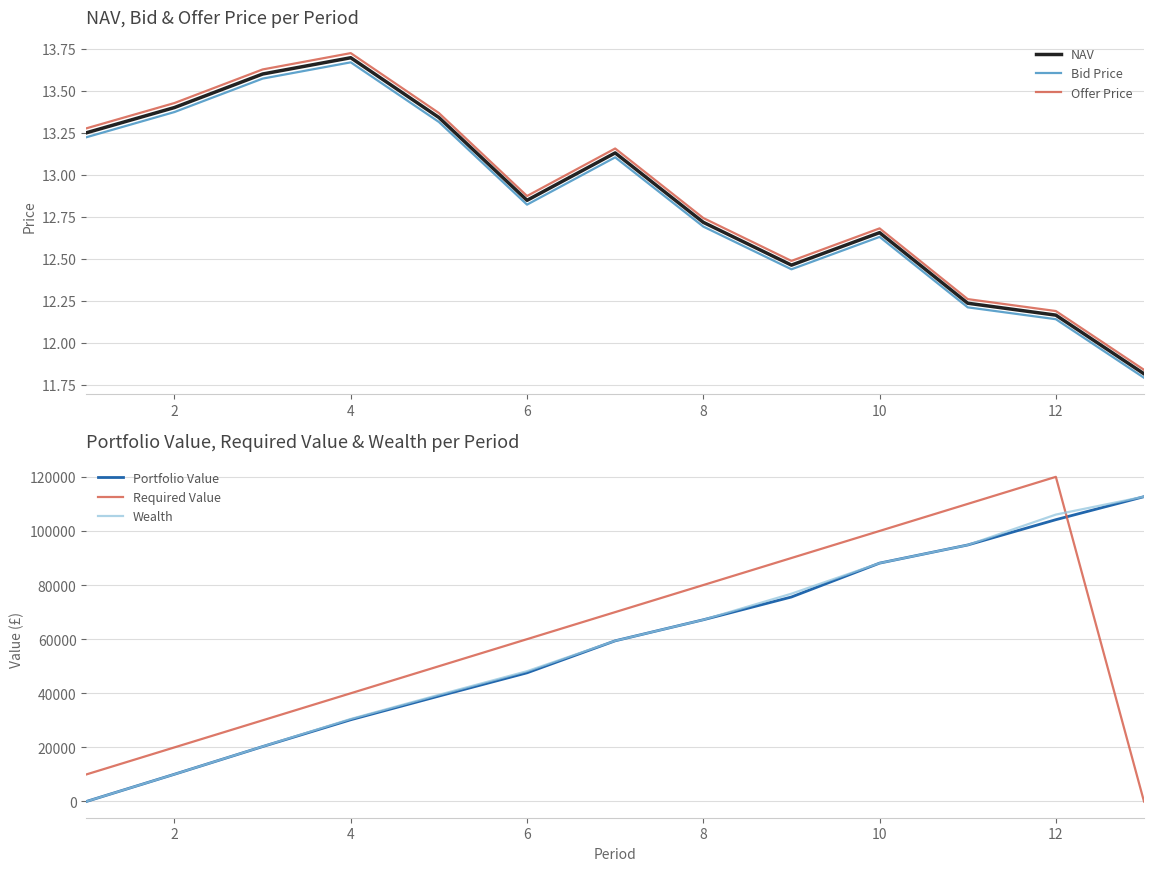

True or false: Required Value has a value of 14405.8 at 12.

False